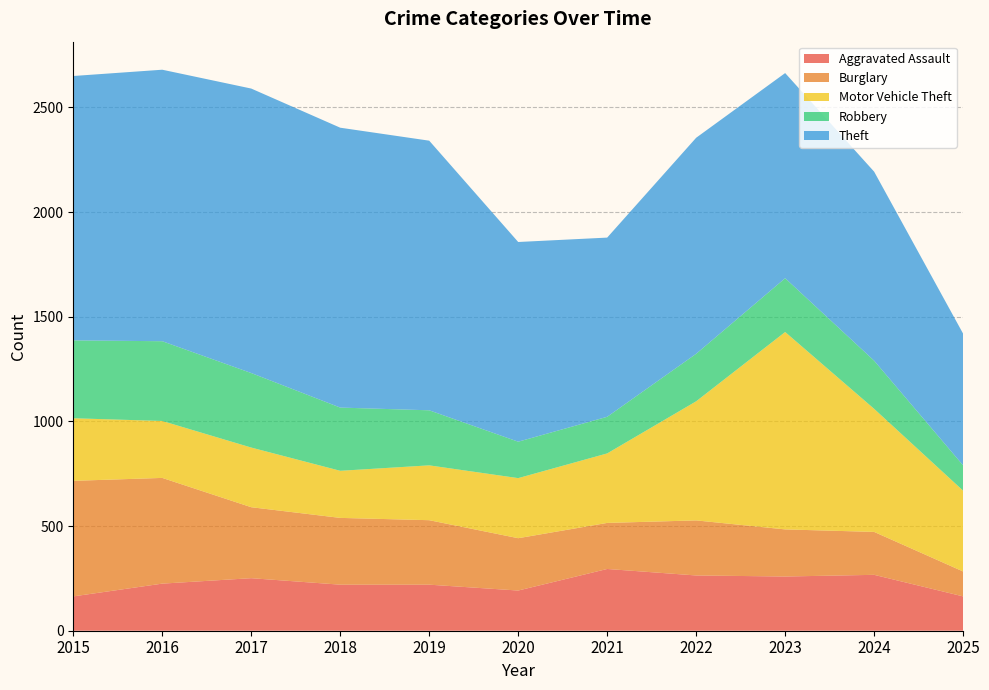

Reading left to right, extract all data points from this chart.

Aggravated Assault: 164	225	251	220	220	192	295	264	259	267	164
Burglary: 552	505	339	319	308	250	220	263	225	205	119
Motor Vehicle Theft: 299	272	285	225	262	287	332	569	943	588	386
Robbery: 372	381	356	302	263	174	175	227	257	230	121
Theft: 1263	1297	1359	1337	1288	954	856	1032	980	903	629